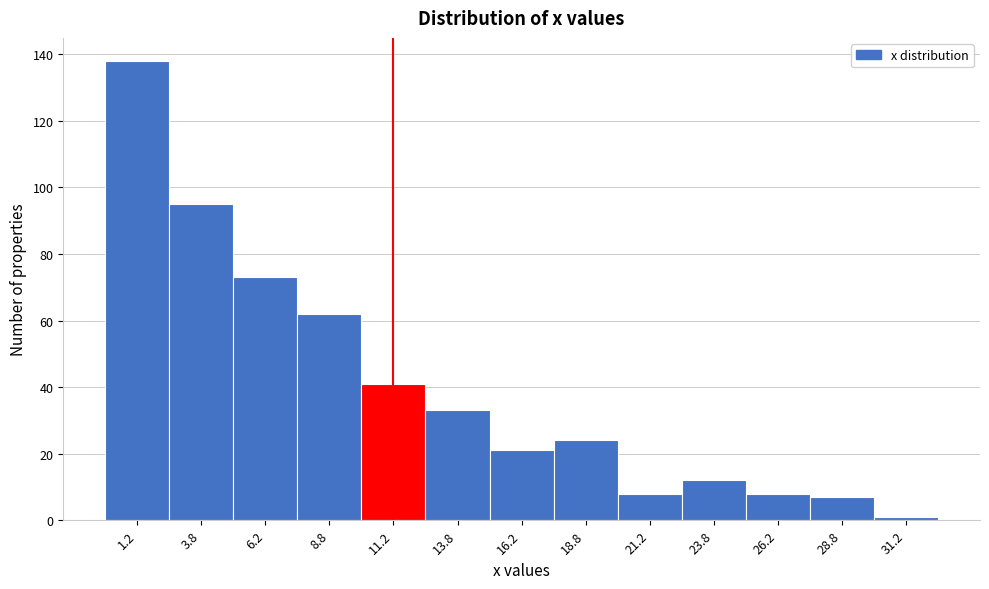

How tall is the bar that spans 20.0 to 22.5 on the x-axis? The values are not printed on the chart, so give them approximately, as read against the axis.

8